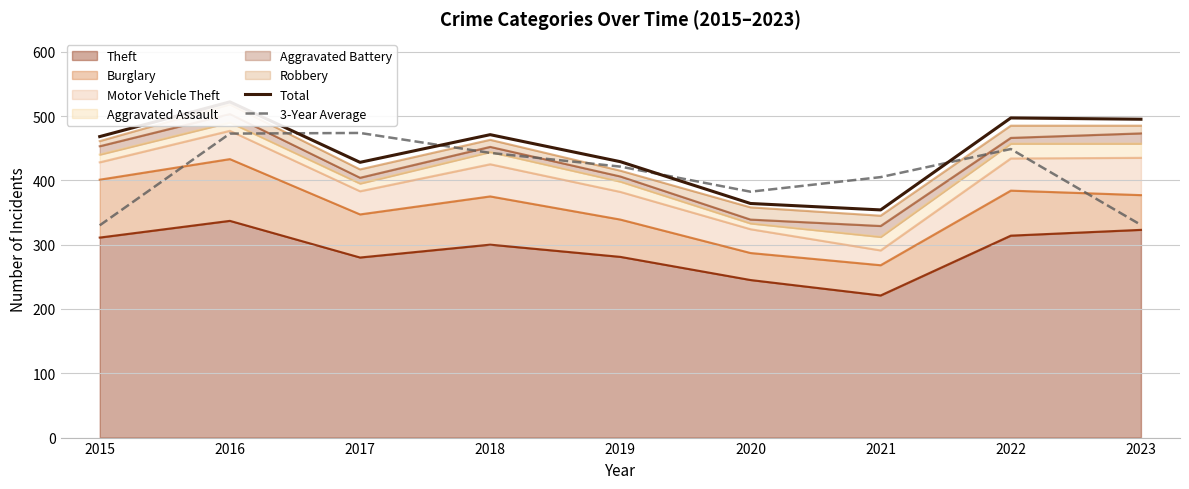

How many lines are shown in the chart?

2